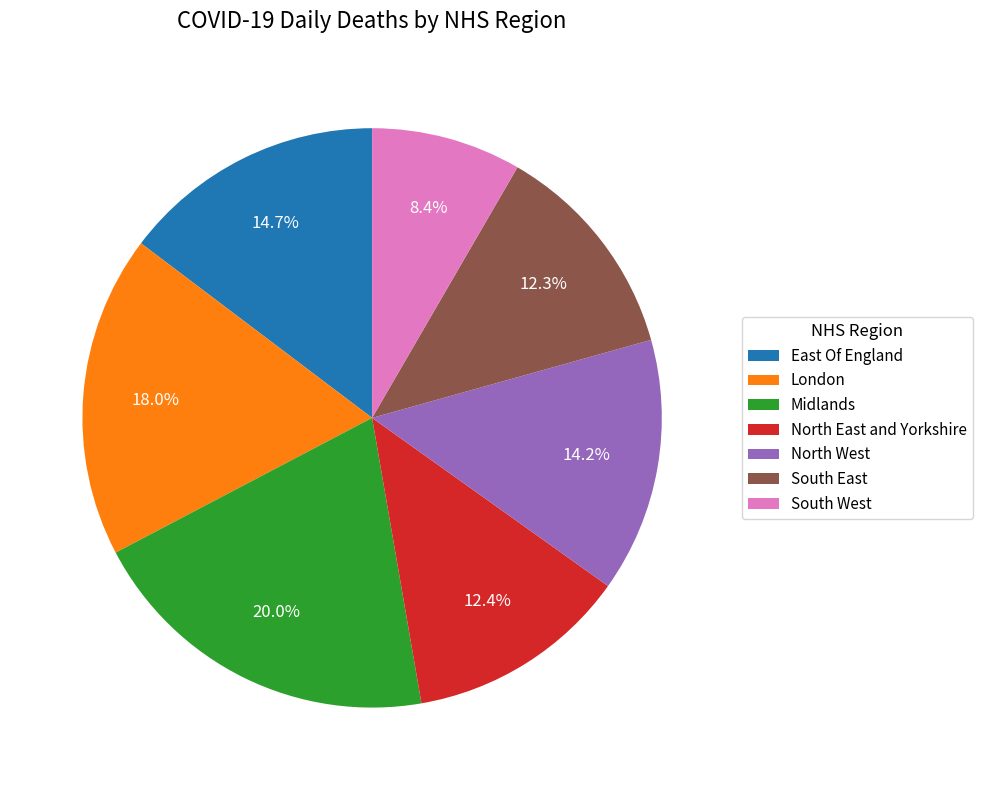

To the nearest percent, what portion does North East and Yorkshire represent?

12%